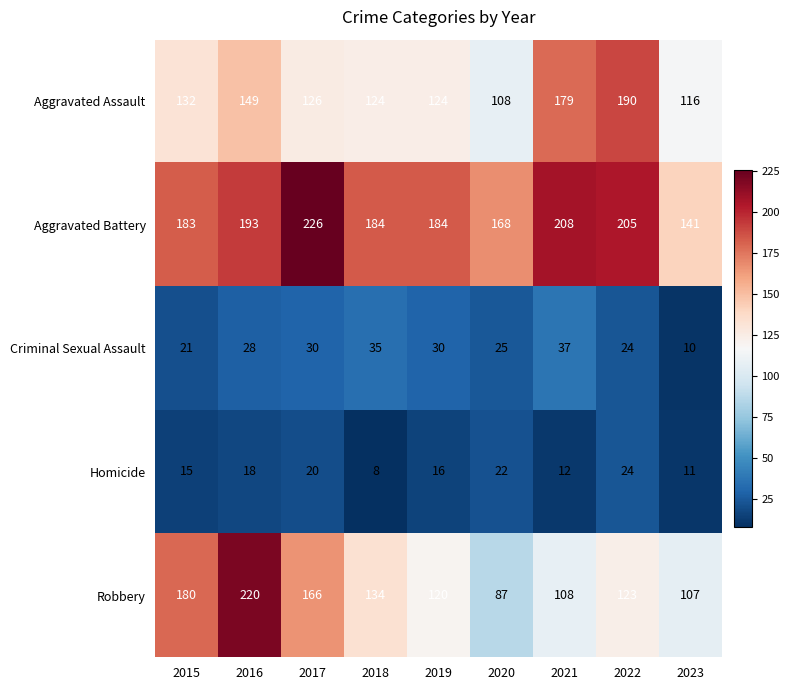

What is the difference between the second highest and minimum values in the Homicide series?

14